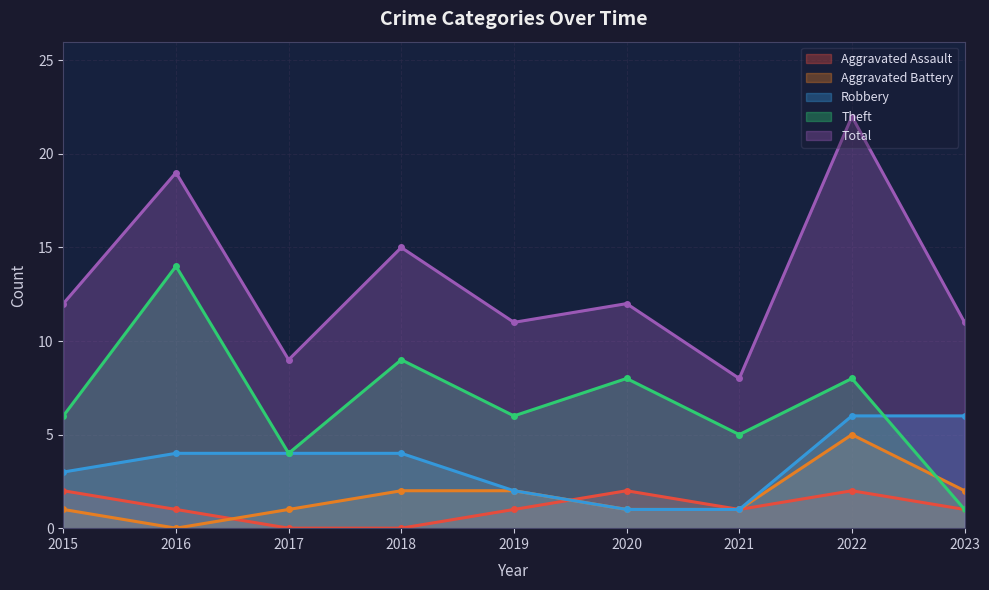

True or false: Total and Robbery intersect in this chart.

False